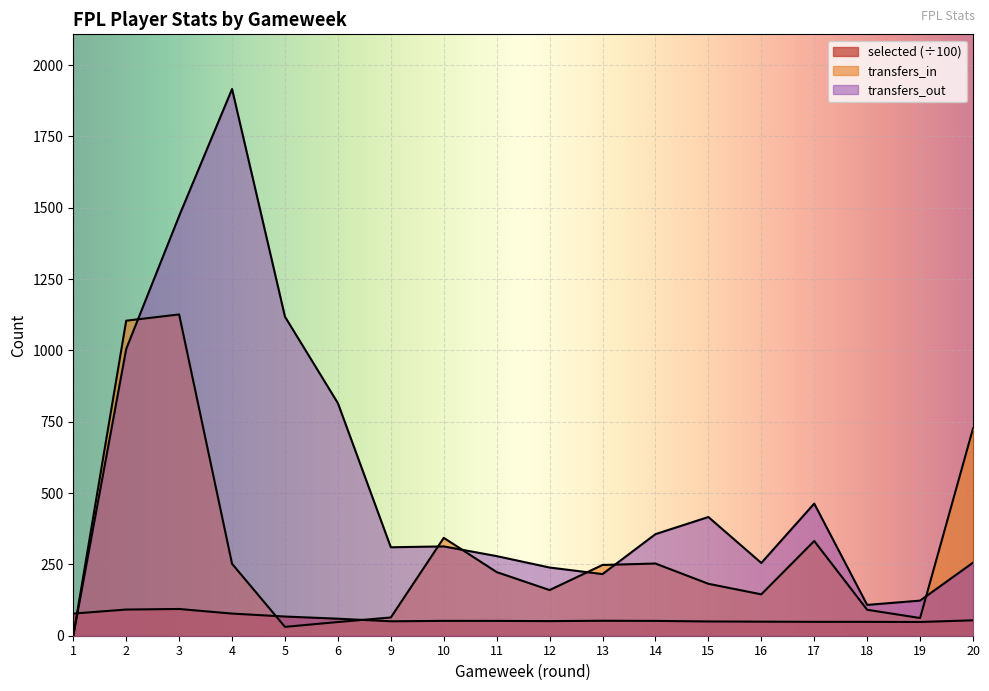

How many times do selected and transfers_out cross each other?

1